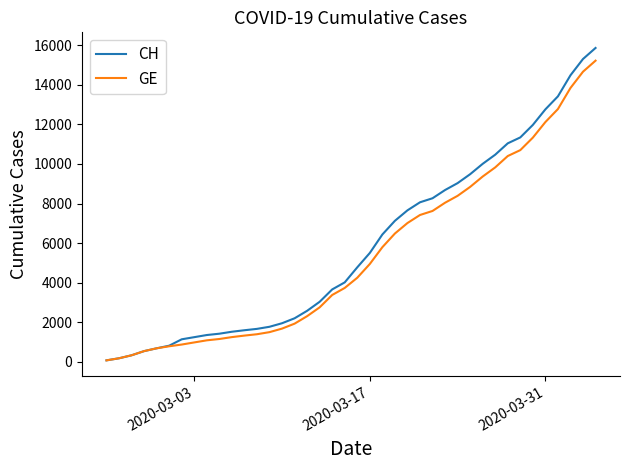

What is the smallest value displayed?

73